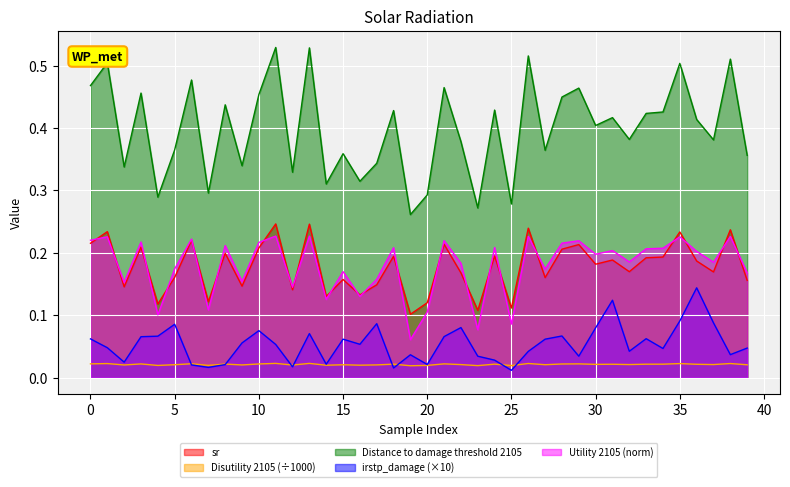

The sr series shows 0.2 at 36. True or false?

True